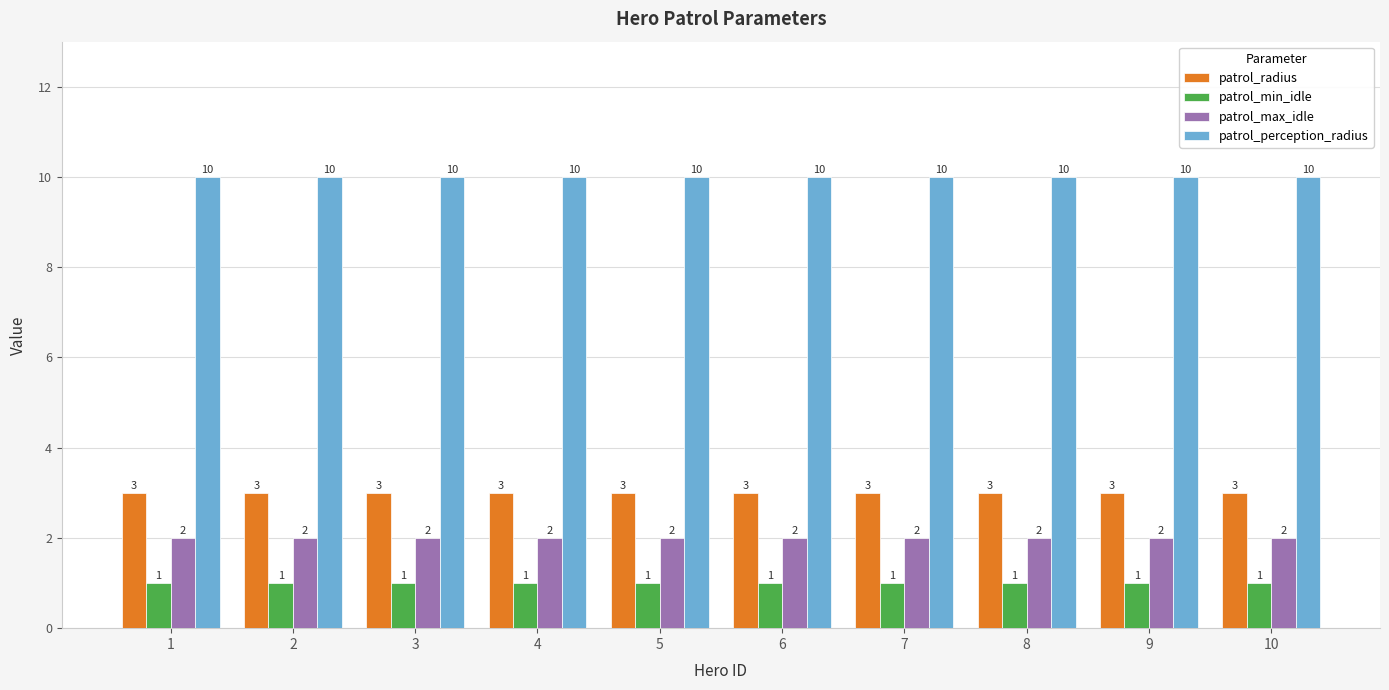

What are all the series names shown in the legend?

patrol_radius, patrol_min_idle, patrol_max_idle, patrol_perception_radius